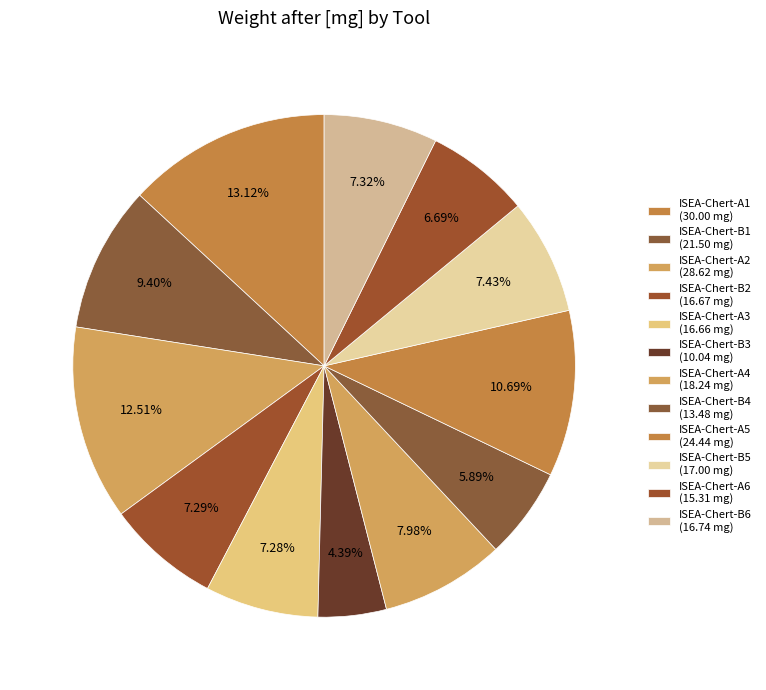

How many segments does this pie chart have?

12